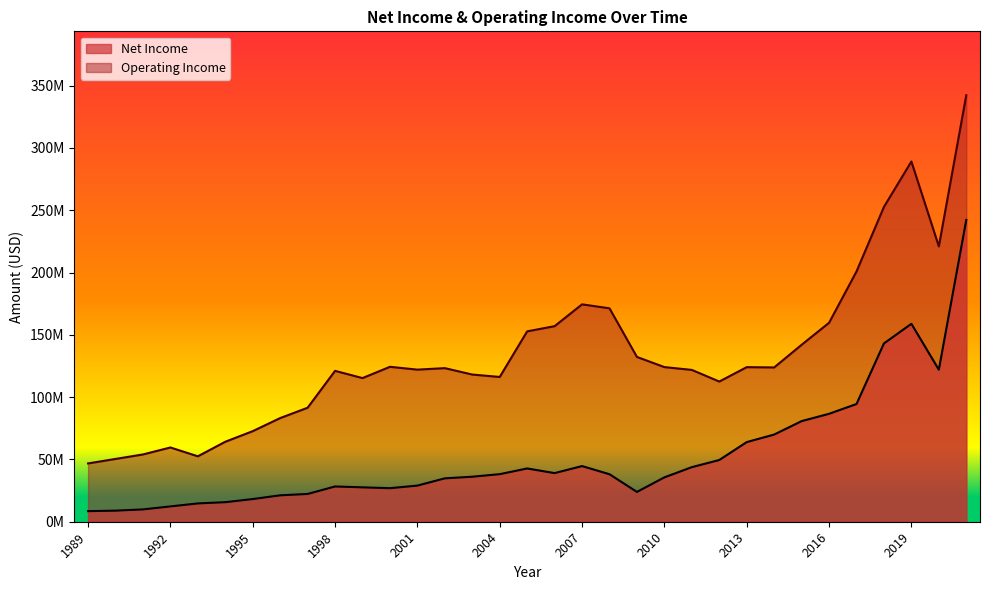

What is the sum of all Net Income values?

1732206000